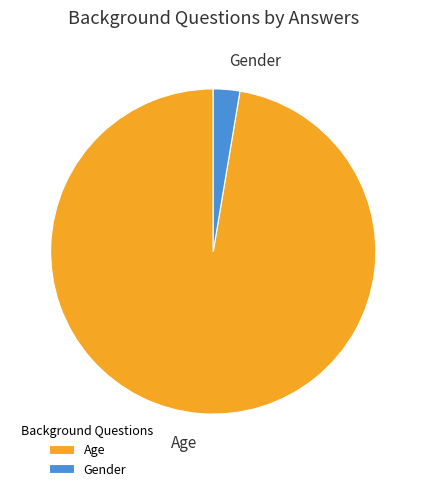

Which category accounts for the majority?

Age